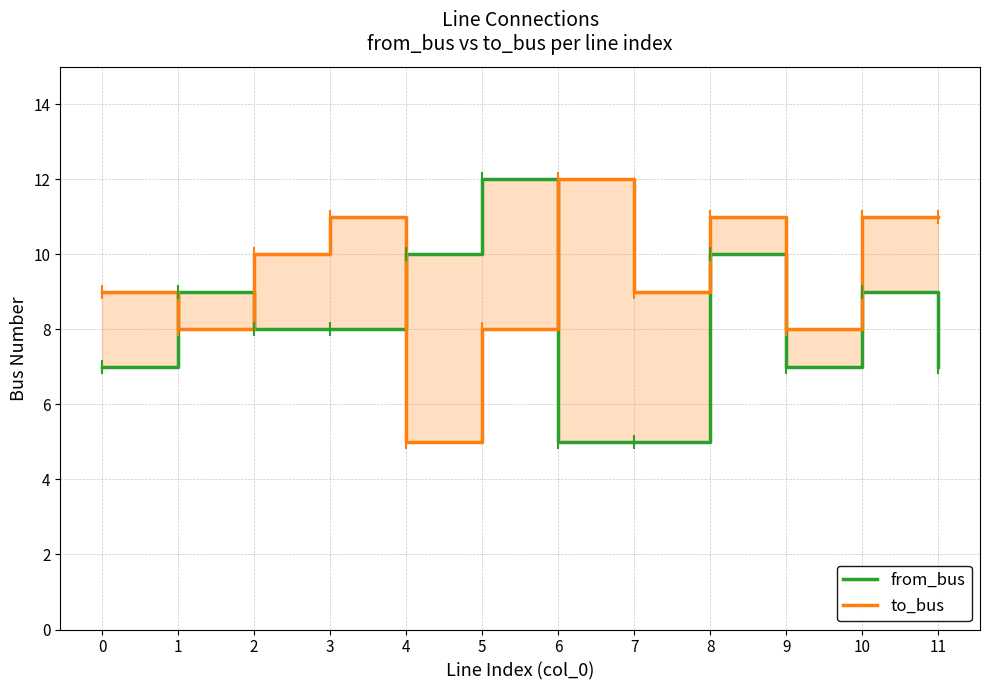

Rank the categories by to_bus value from highest to lowest.

6, 3, 8, 10, 11, 2, 0, 7, 1, 5, 9, 4